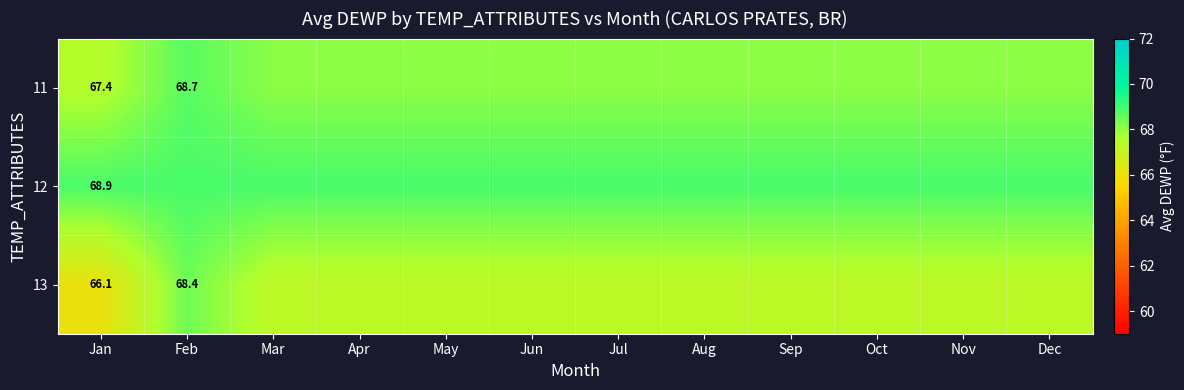

What is the difference between the maximum and second lowest values in the 11 series?

0.6